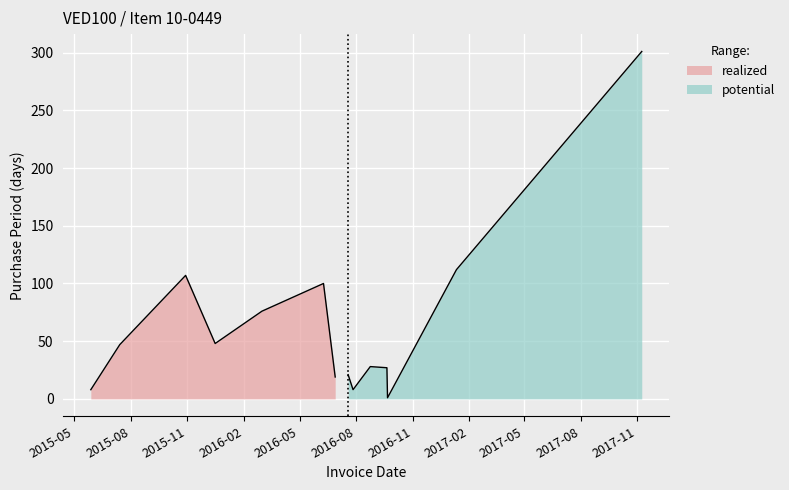

The chart shows a value of 48 at 2015-12-16. True or false?

True